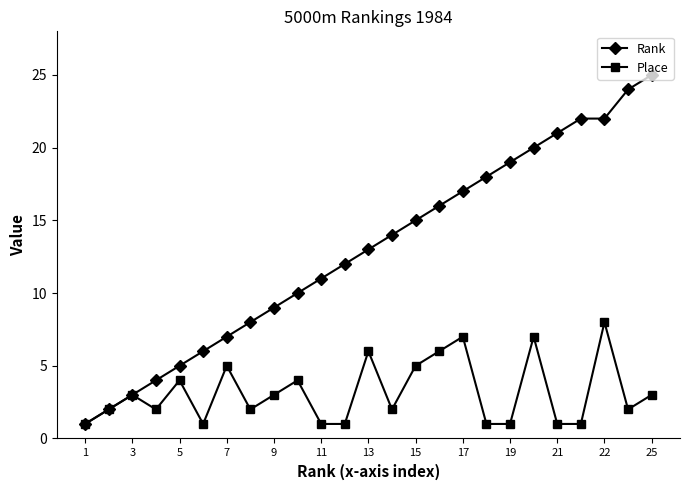

Which series has the largest range (max minus min)?

Rank